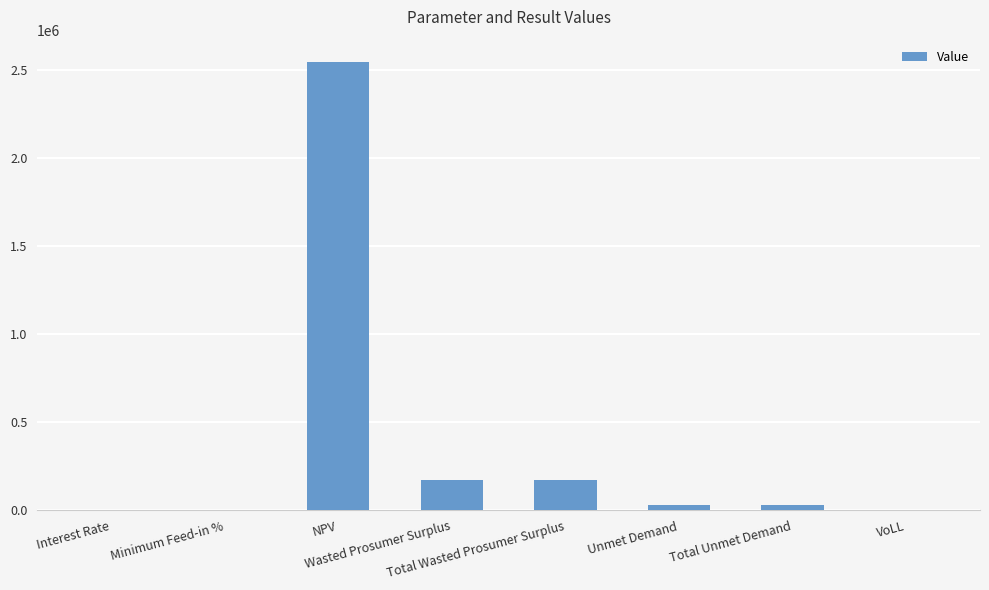

Count the number of values greater than 29348.

5